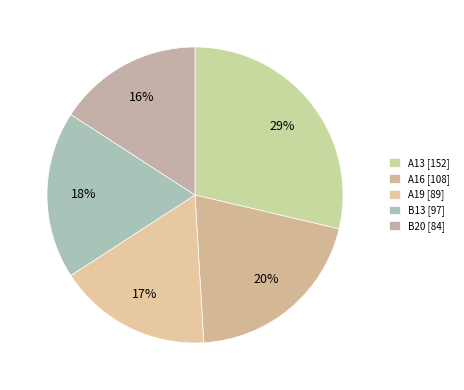

How many segments does this pie chart have?

5